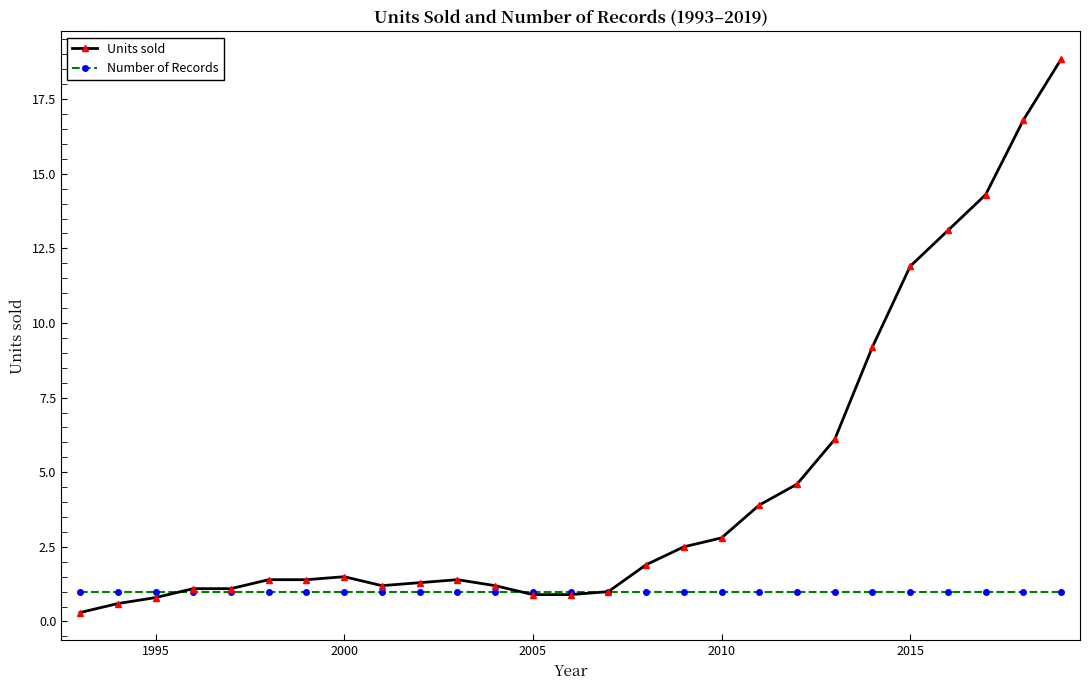

Which series has the largest total across all categories?

Units sold